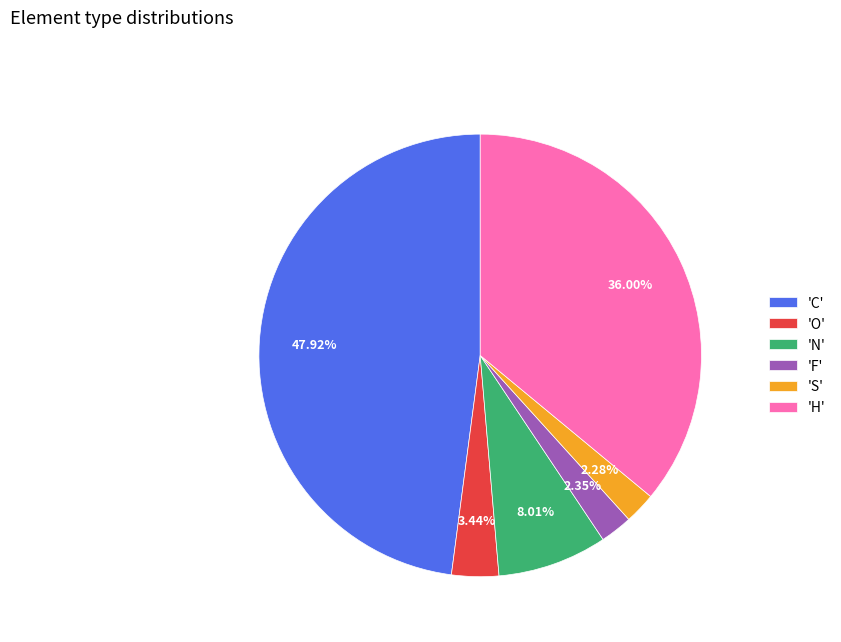

Combined, do 'O' and 'S' account for over 50%?

No